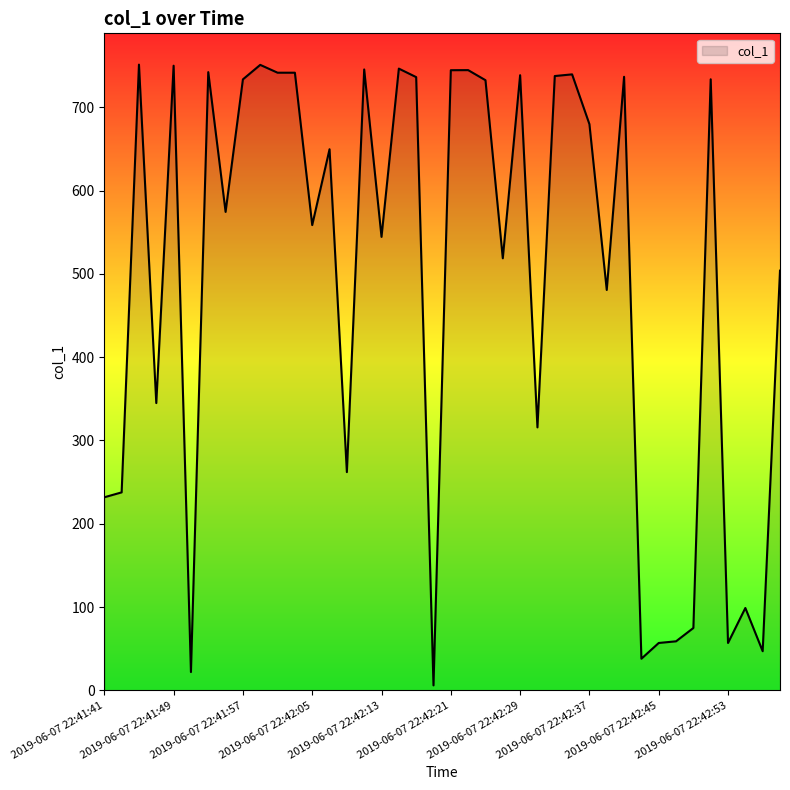

At which label is the value closest to 378?

2019-06-07 22:41:47